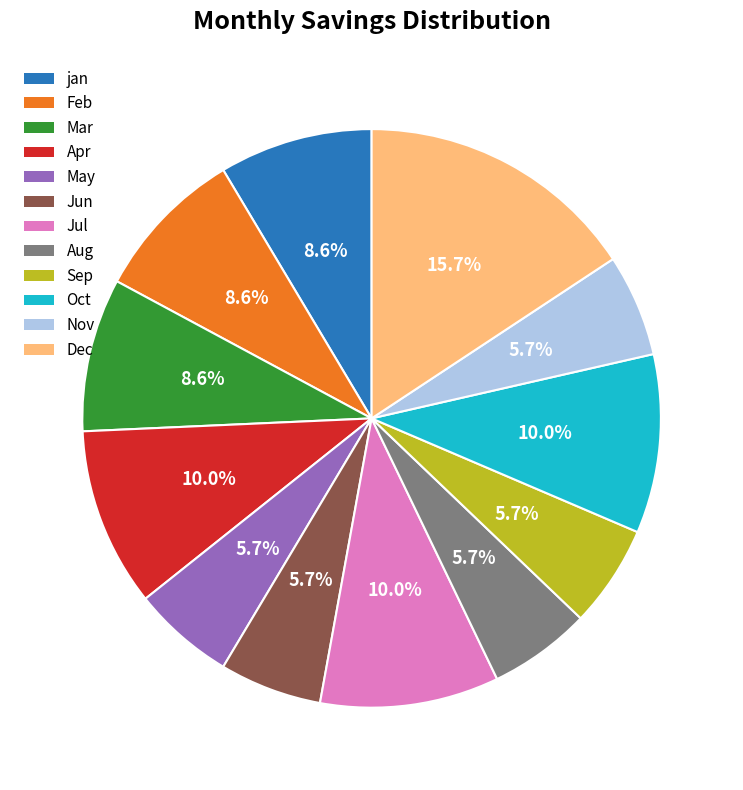

Which category has the biggest portion of the pie?

Dec